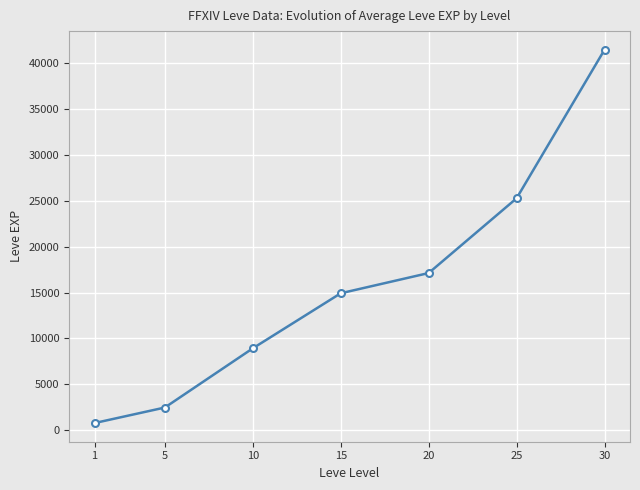

Reading left to right, list all the values displayed in this chart.

800	2490	8930	14920	17120	25250	41410